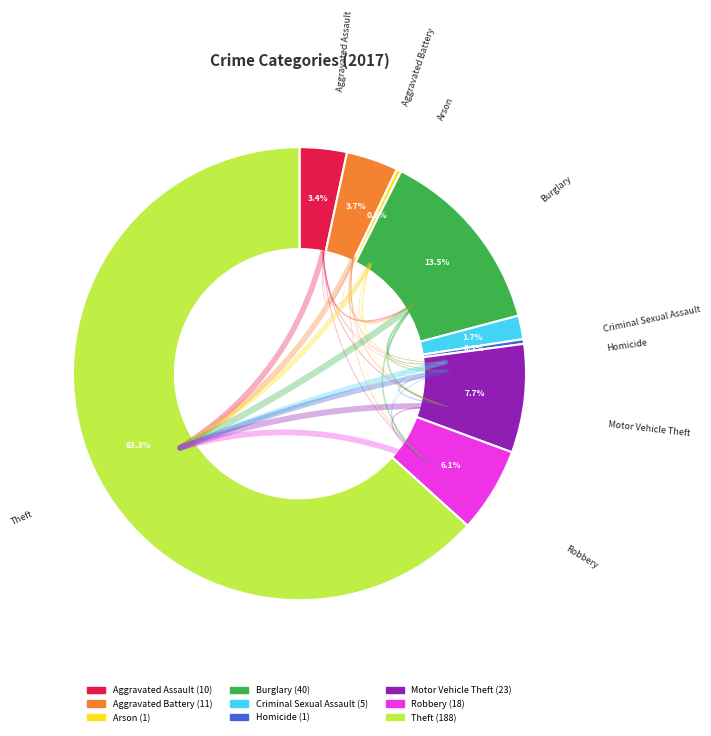

How many segments does this pie chart have?

9